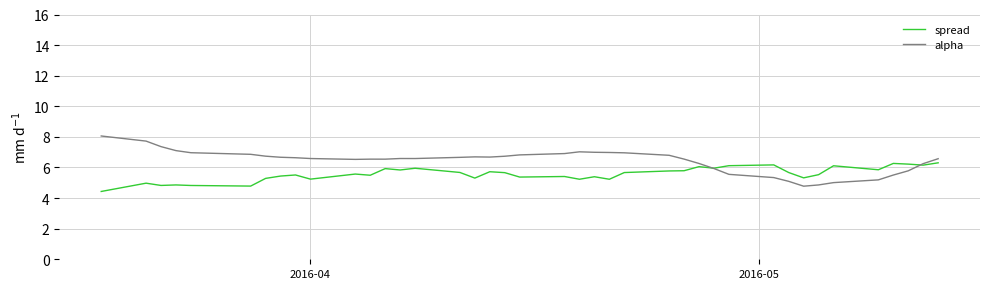

In alpha, how many points are lower than both neighbors (excluding endpoints)?

5